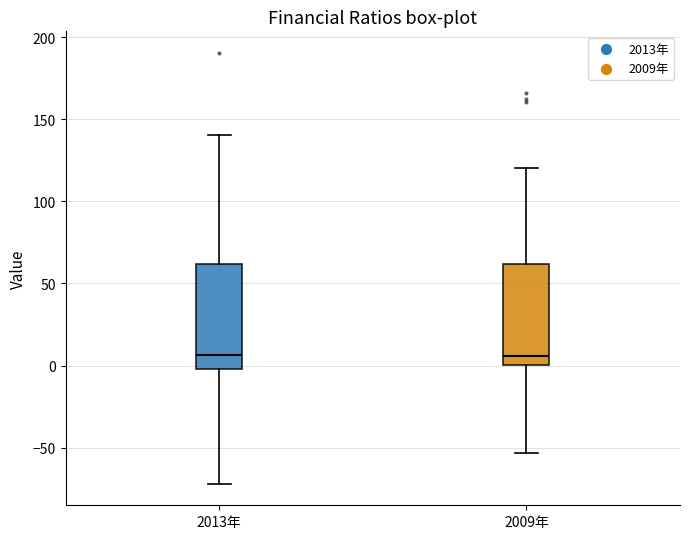

Reading left to right, transcribe this box plot: for each box, give where its median line is, the range the box spans, and where its two whiskers end, as read against the y-axis. The values are not printed on the chart, so give them approximately, as read against the axis.

2013年: median 5, box 0 to 60, whiskers -70 to 140
2009年: median 5, box 0 to 60, whiskers -55 to 120